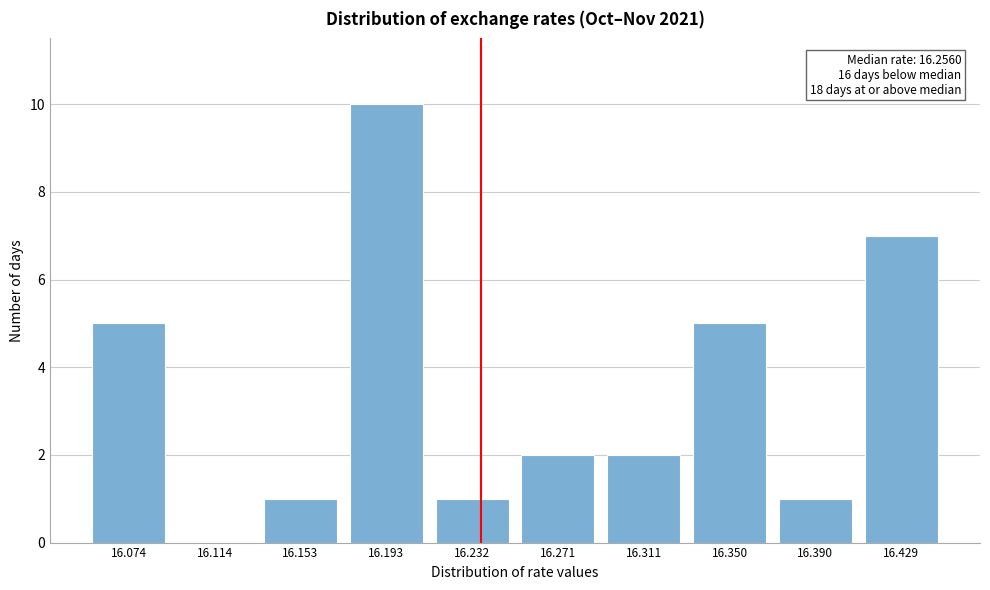

Reading right to left, transcribe all the data shown in this chart.

16.429=7	16.390=1	16.350=5	16.311=2	16.271=2	16.232=1	16.193=10	16.153=1	16.114=0	16.074=5